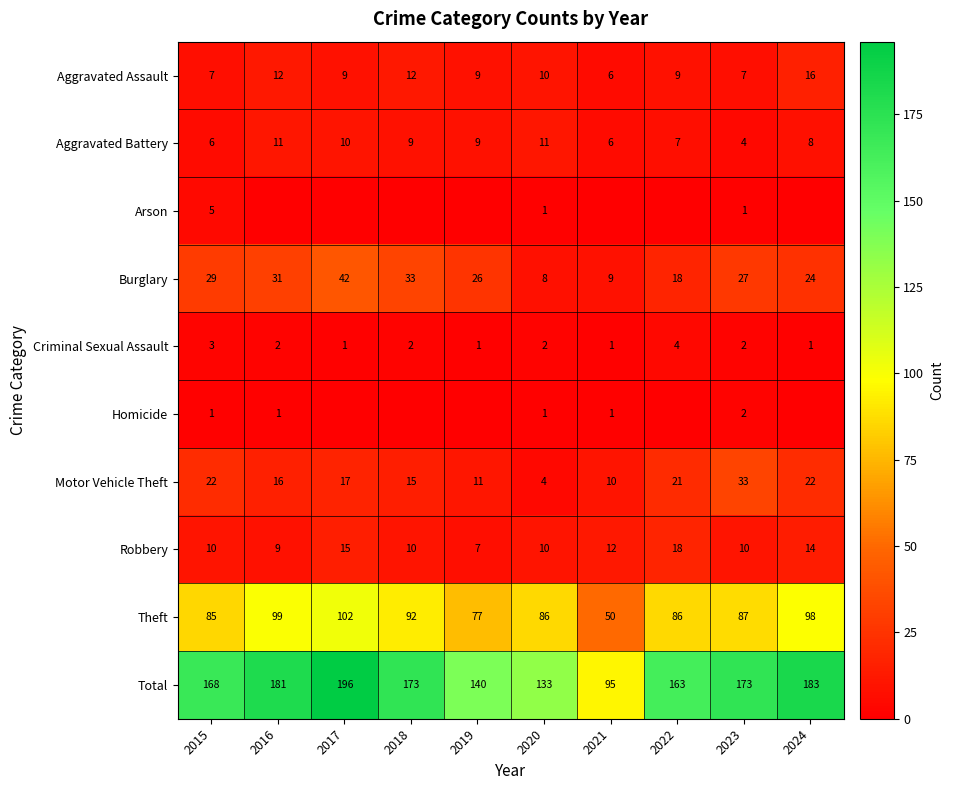

Read the Robbery value at 2022.

18